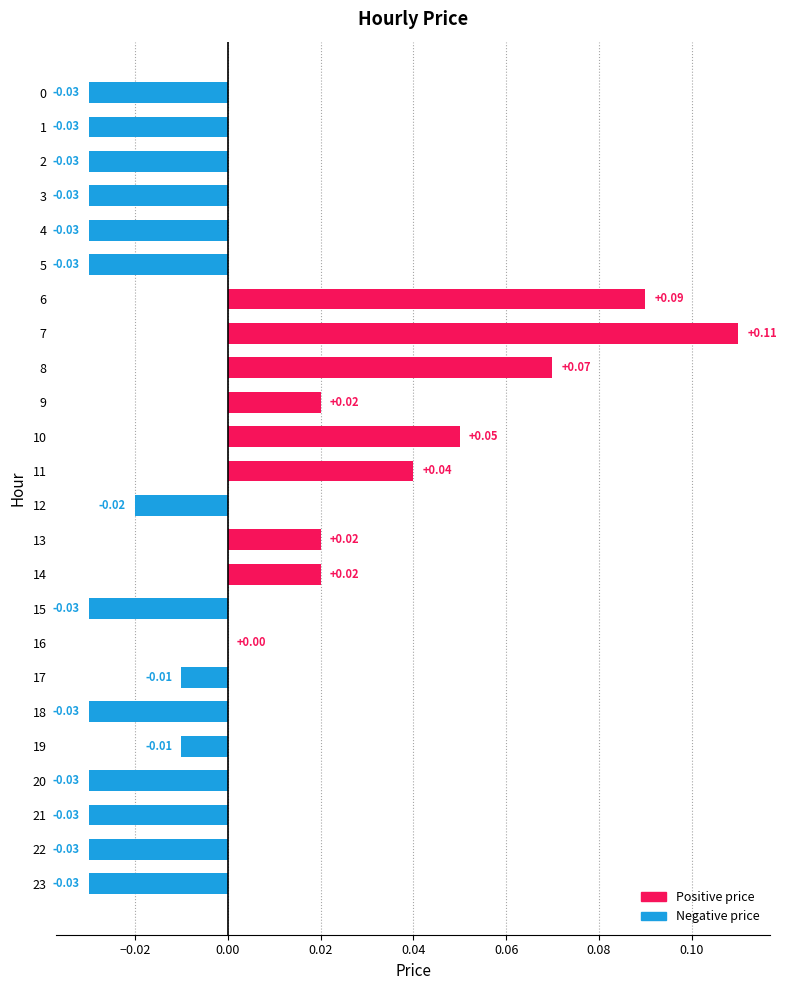

Which has a higher value, 4 or 8?

8